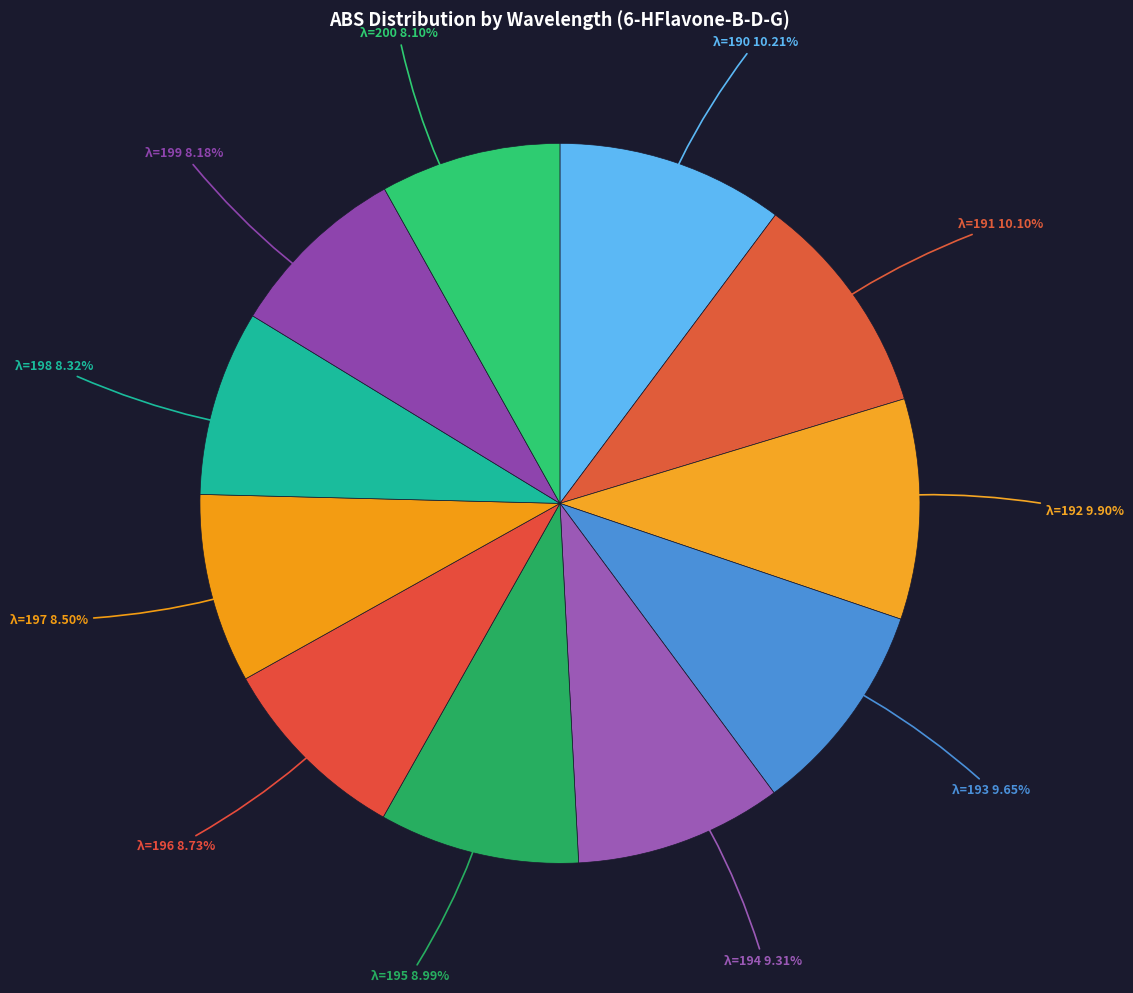

Which category has the biggest portion of the pie?

190